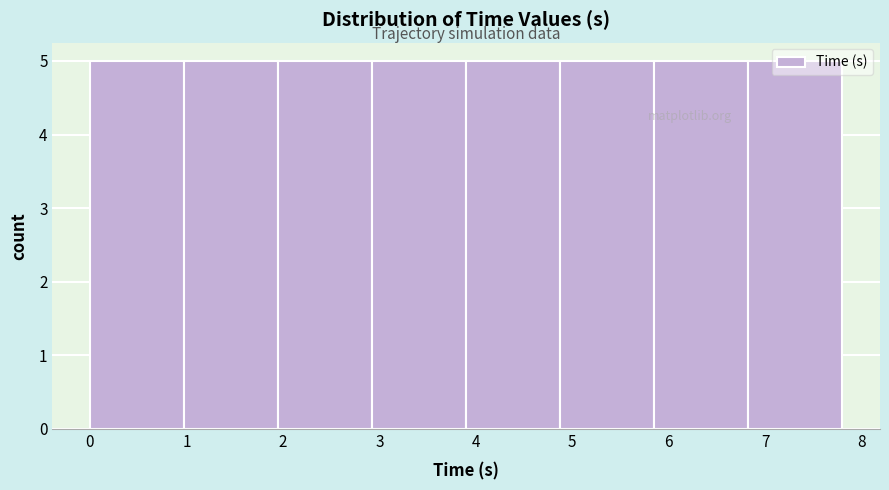

Reading left to right, transcribe this chart: for each bar, give the range it covers on the x-axis and its height. Neither the bar edges nor the heights are printed on the chart, so give them approximately, as read against the axes.

0.0 to 1.0: 5
1.0 to 2.0: 5
2.0 to 2.9: 5
2.9 to 3.9: 5
3.9 to 4.9: 5
4.9 to 5.9: 5
5.9 to 6.8: 5
6.8 to 7.8: 5